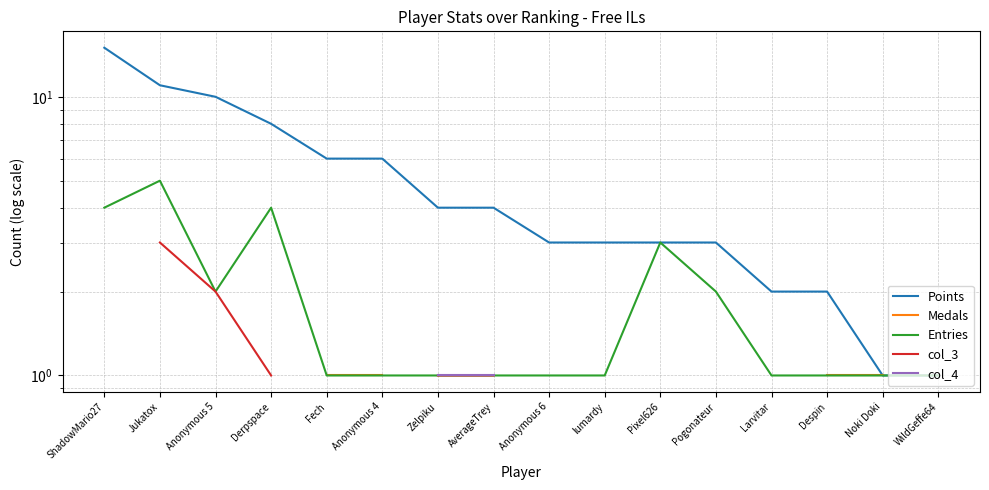

At which label does Points reach its minimum?

Noki Doki